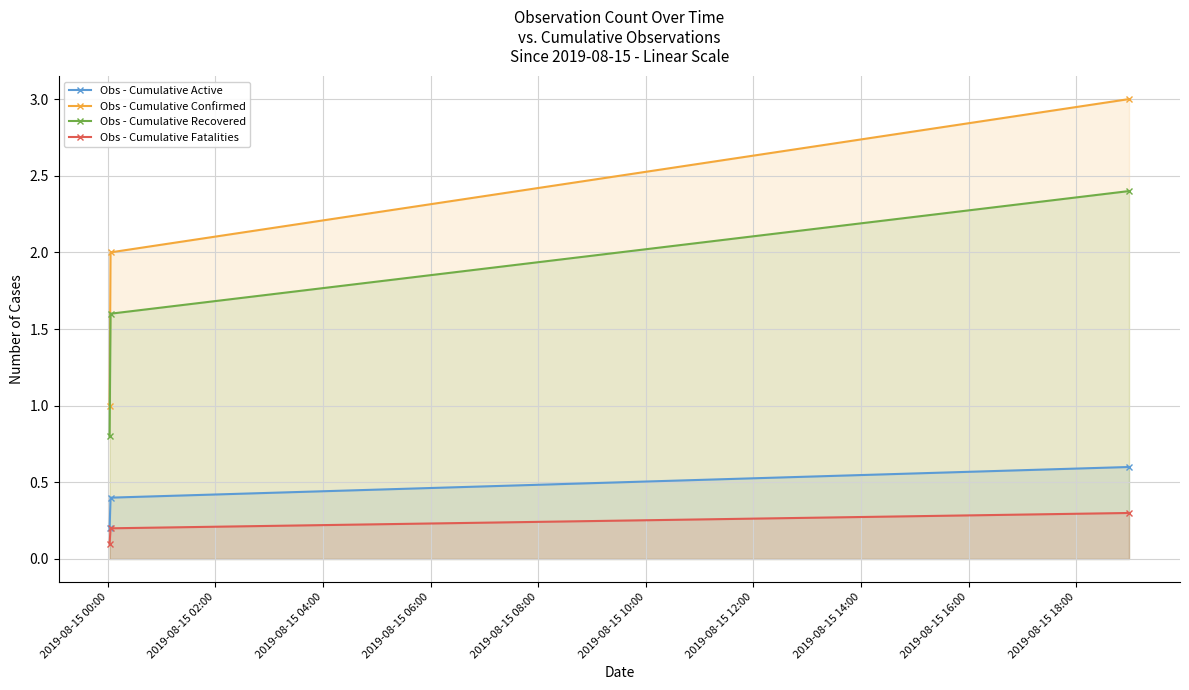

Which series has the widest spread of values?

Obs - Cumulative Confirmed